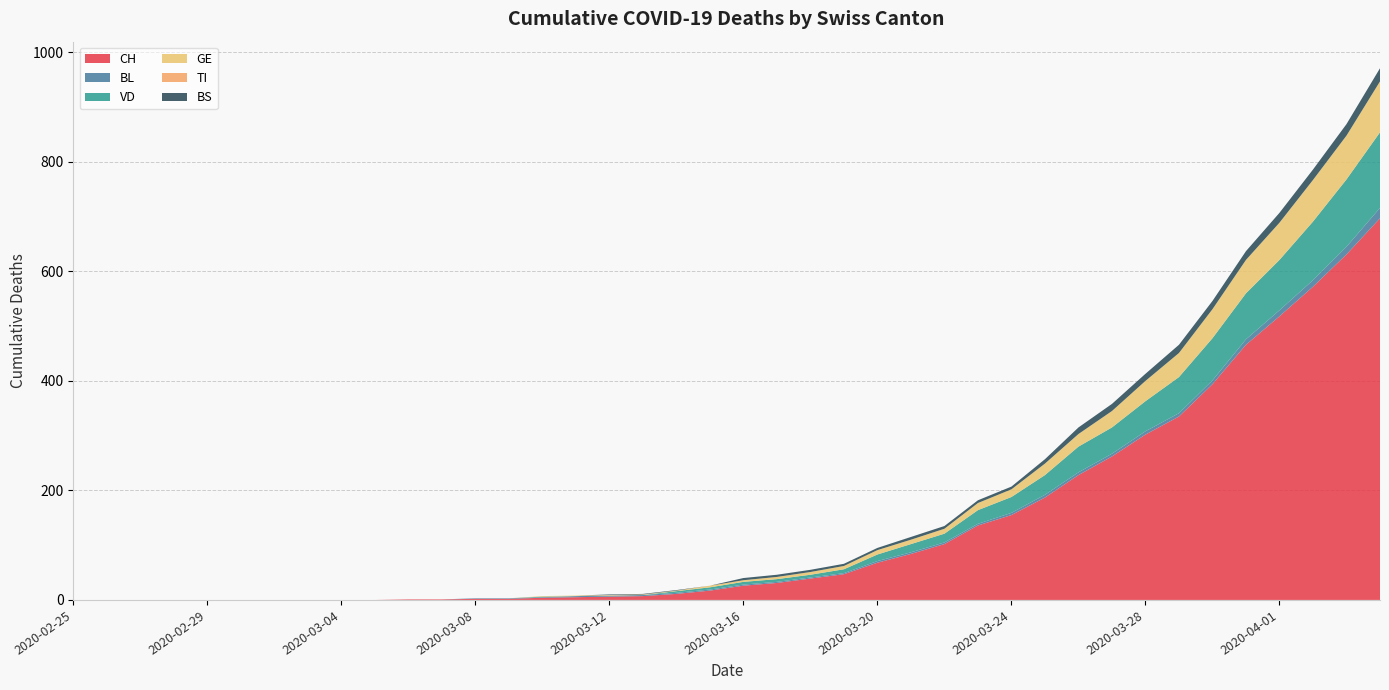

Reading left to right, what are all the values shown in this chart?

CH: 0	0	0	0	0	0	0	0	0	0	1	1	2	2	4	5	6	7	11	17	26	31	39	47	68	84	102	136	155	187	228	262	302	335	394	466	518	572	631	697
BL: 0	0	0	0	0	0	0	0	0	0	0	0	1	1	1	2	2	2	2	2	2	2	2	2	3	3	3	3	4	5	5	5	6	6	7	10	11	12	14	19
VD: 0	0	0	0	0	0	0	0	0	0	0	0	0	0	1	0	0	0	3	4	5	5	5	7	12	15	16	25	29	36	47	48	55	66	77	84	92	107	123	138
GE: 0	0	0	0	0	0	0	0	0	0	0	0	0	0	1	1	1	1	1	3	3	4	5	6	8	8	9	13	14	21	23	30	37	44	53	61	68	76	80	93
TI: 0	0	0	0	0	0	0	0	0	0	0	0	0	0	0	0	0	0	0	0	0	0	0	0	0	0	0	0	0	0	0	0	0	0	0	0	0	0	0	0
BS: 0	0	0	0	0	0	0	0	0	0	0	0	0	0	0	0	1	1	1	0	4	4	4	4	4	5	5	5	5	8	12	13	13	15	15	16	18	19	21	24